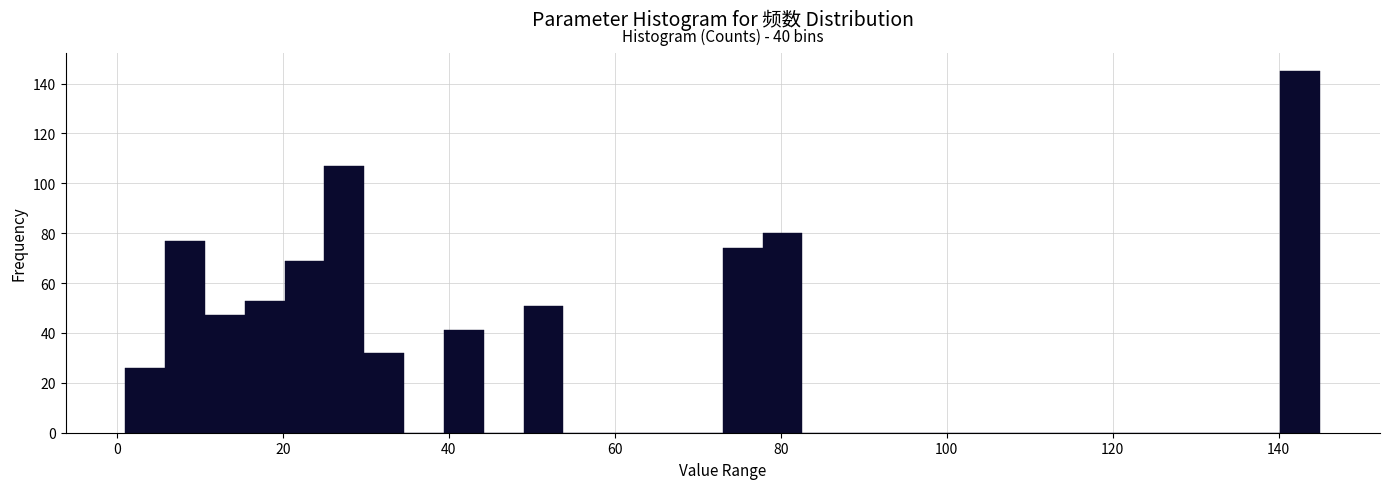

Read against the x-axis, roughly where is the centre of the tallest bar?

142